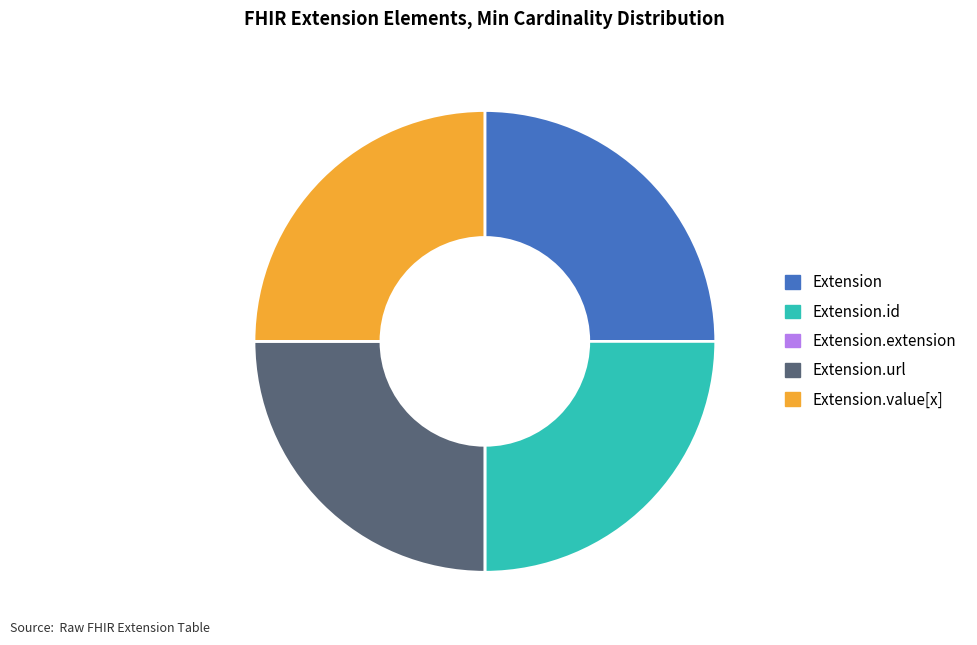

Does Extension represent more than half of the total?

No